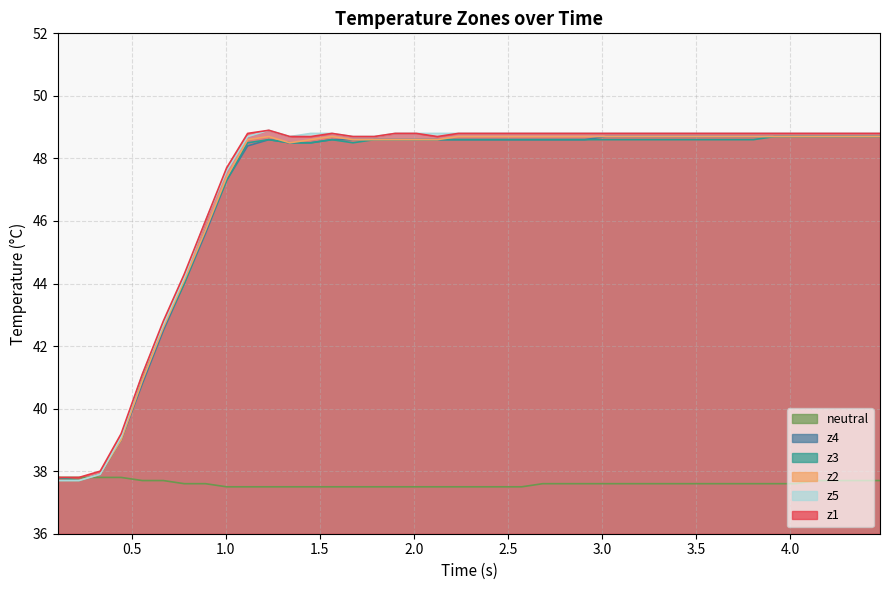

True or false: z5 and z2 cross at least once.

False